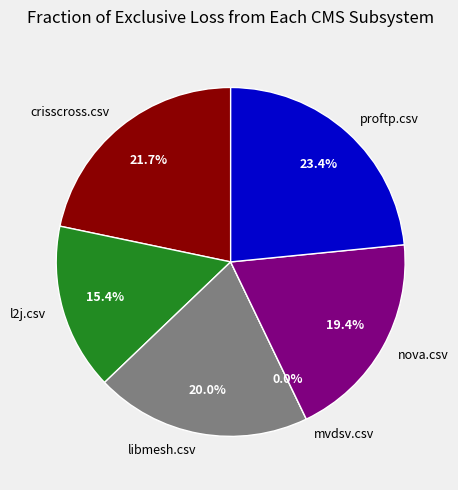

The libmesh.csv slice represents 34% of the pie. True or false?

False